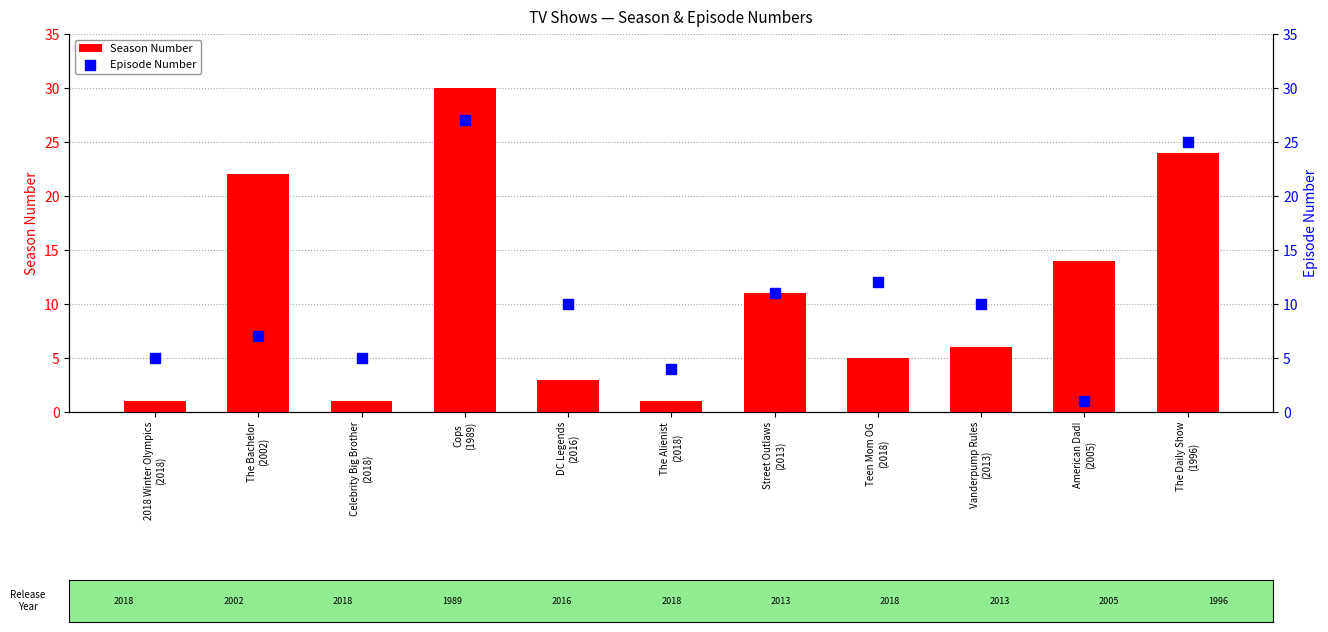

Is the value of Season Number at The Bachelor
(2002) greater than the value of Episode Number at The Alienist
(2018)?

Yes